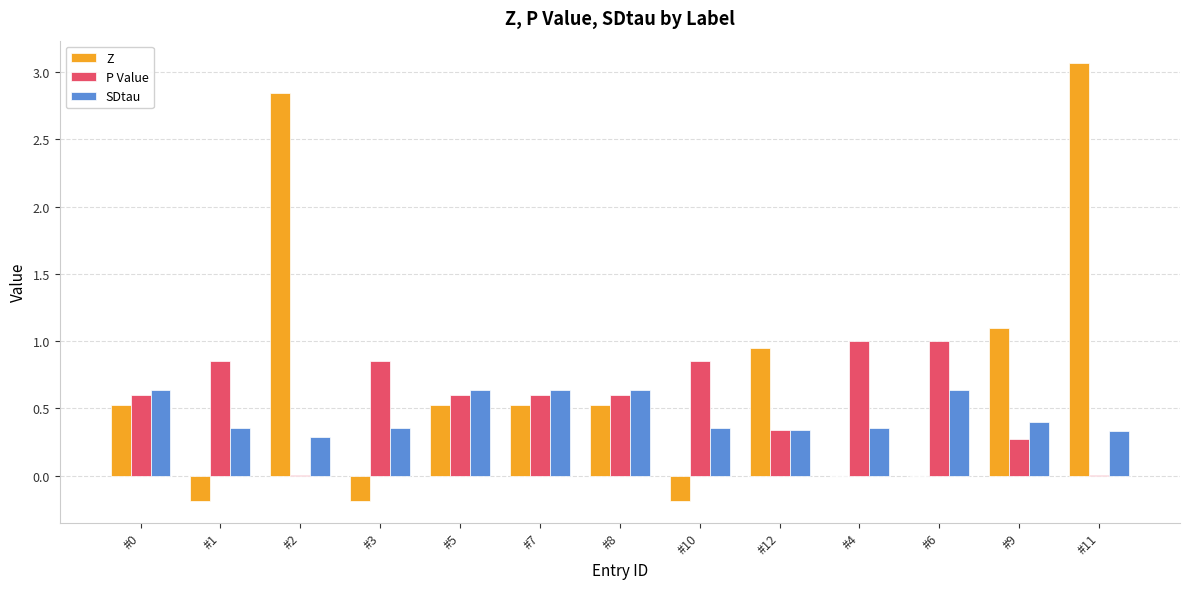

At which category is the sum across all series the highest?

#11